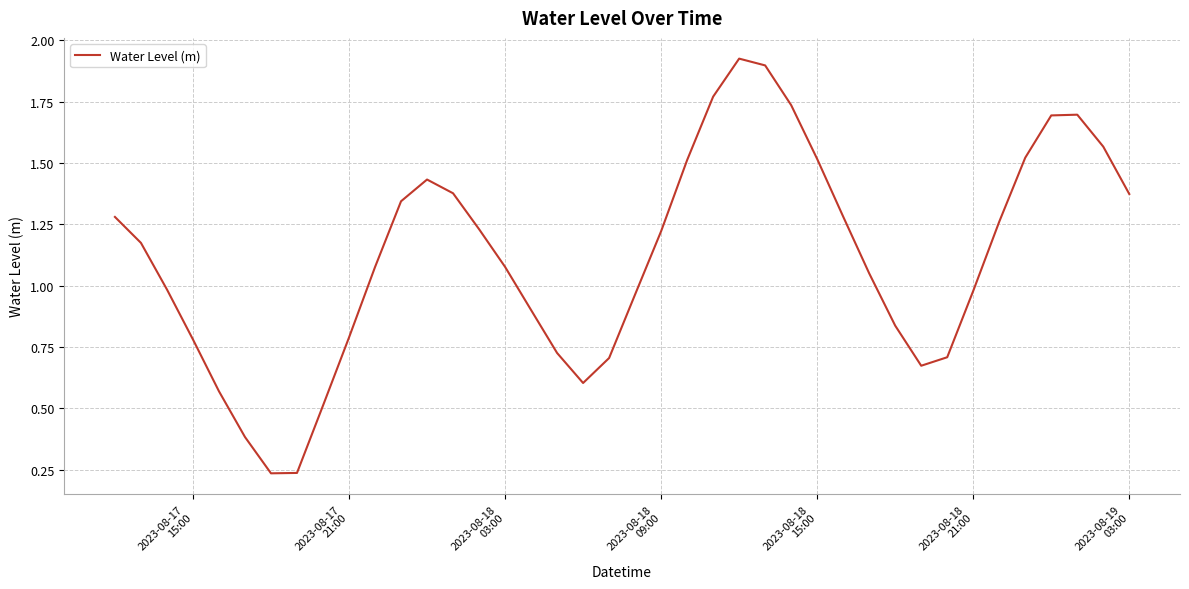

True or false: there are more than 0 points higher than both neighbors.

True